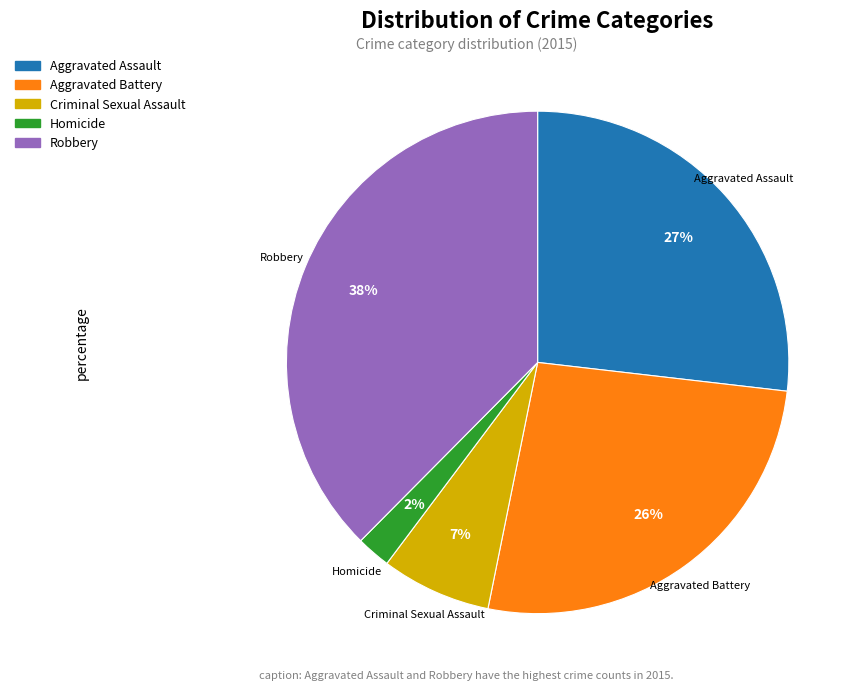

To the nearest percent, what is the combined percentage of Aggravated Battery and Robbery?

64%